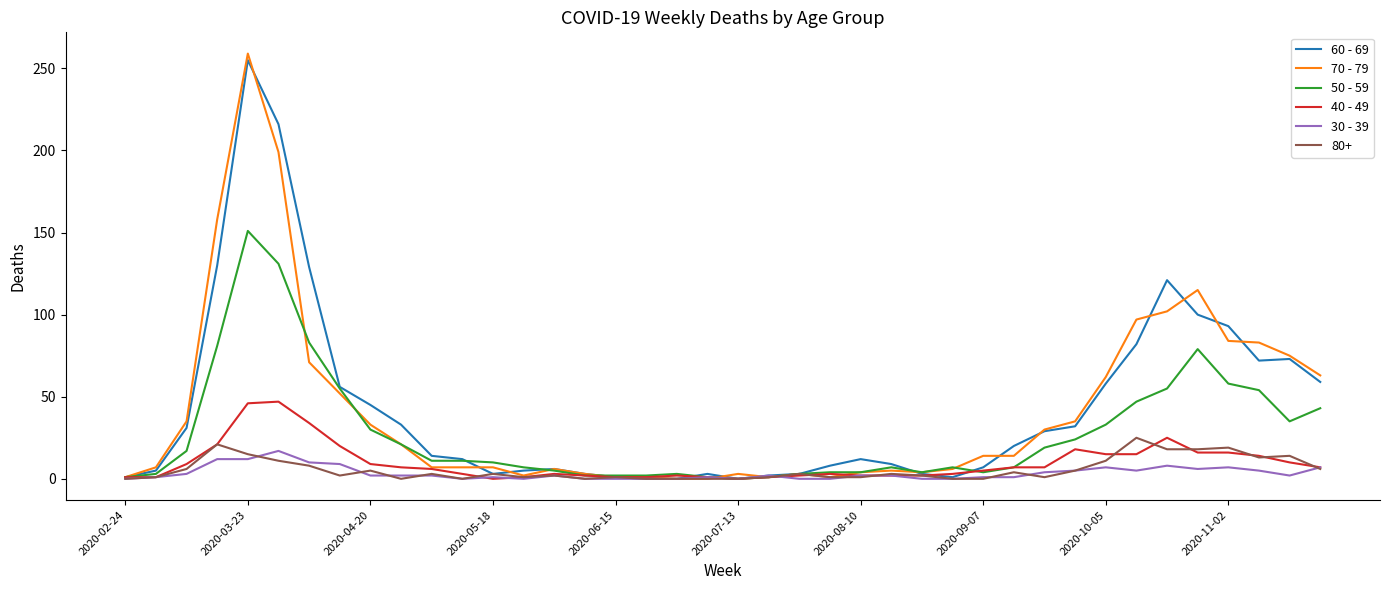

What is the sum of all 40 - 49 values?

385